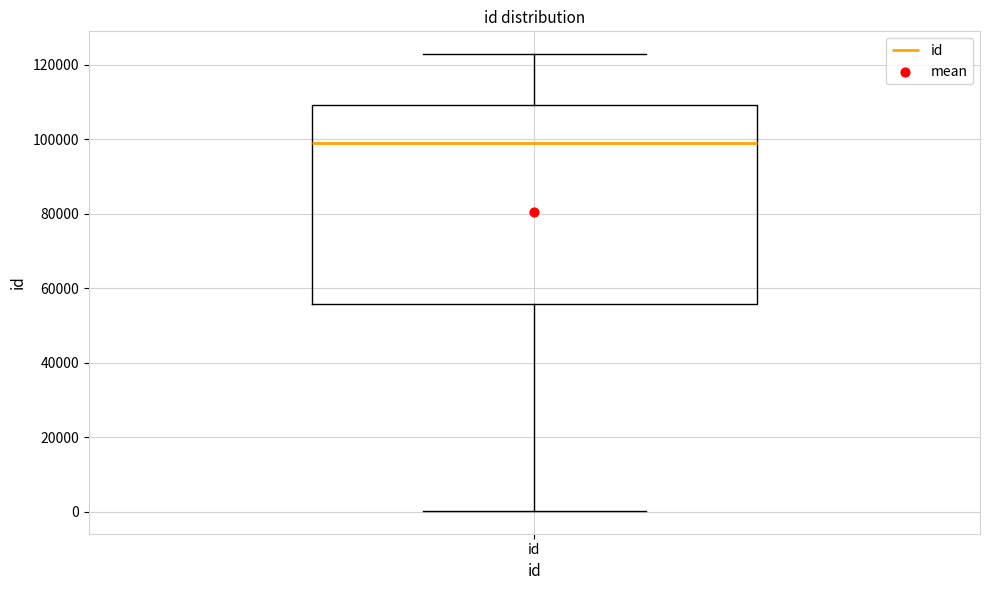

Read this box plot against the y-axis: the position of the median line, the range covered by the box, and the ends of both whiskers. The values are not printed on the chart, so give them approximately, as read against the axis.

median 98000, box 56000 to 110000, whiskers 0 to 122000